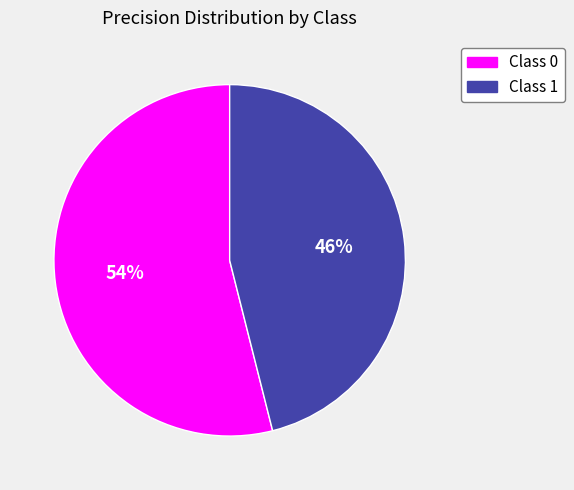

Is there a majority slice in this chart?

Yes